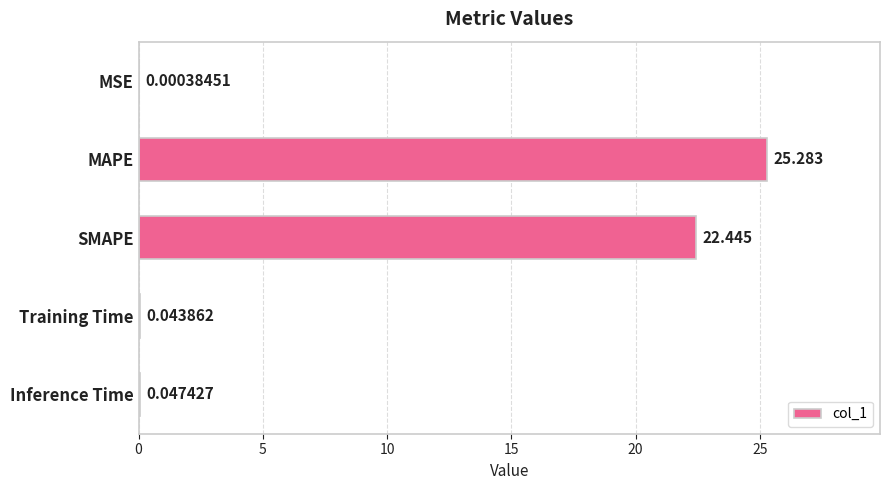

What is the greatest value displayed?

25.3